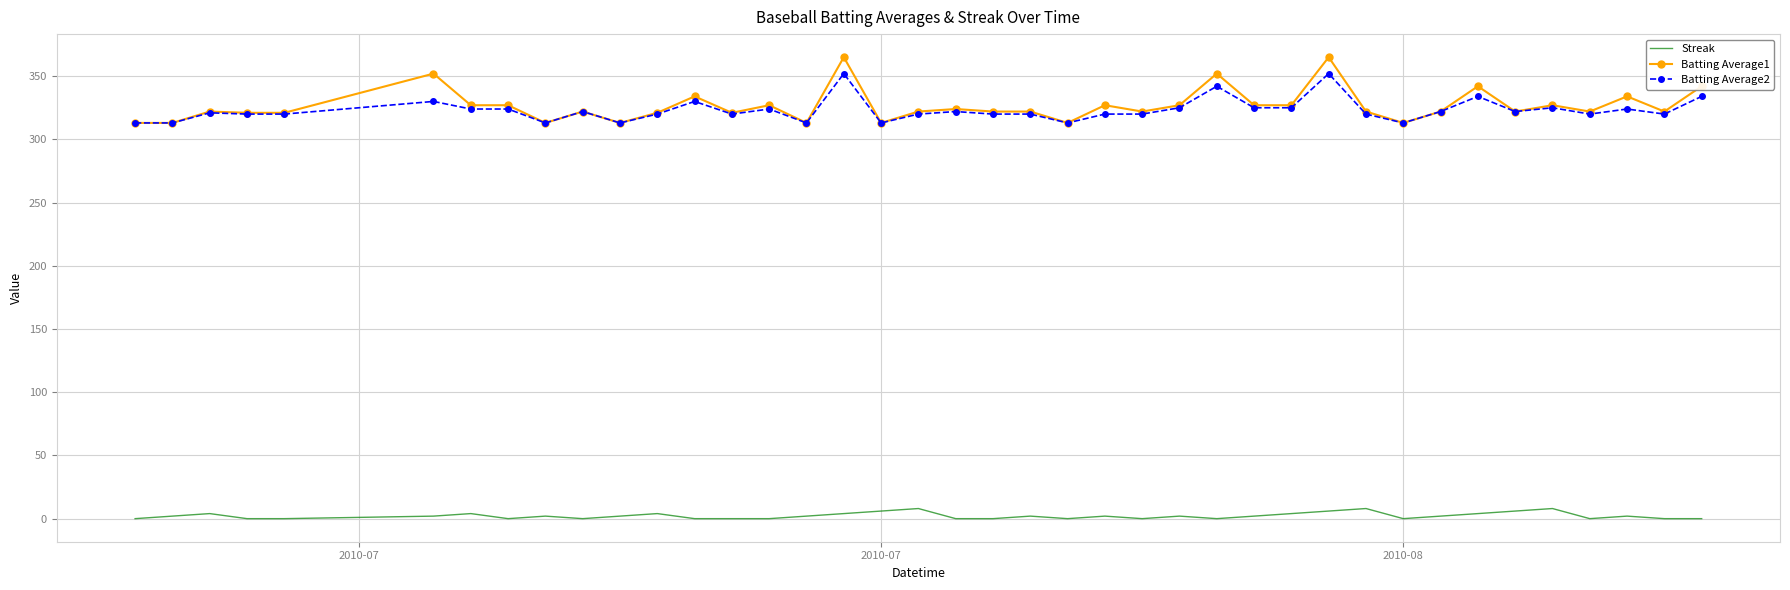

Which series has the largest range (max minus min)?

Batting Average1